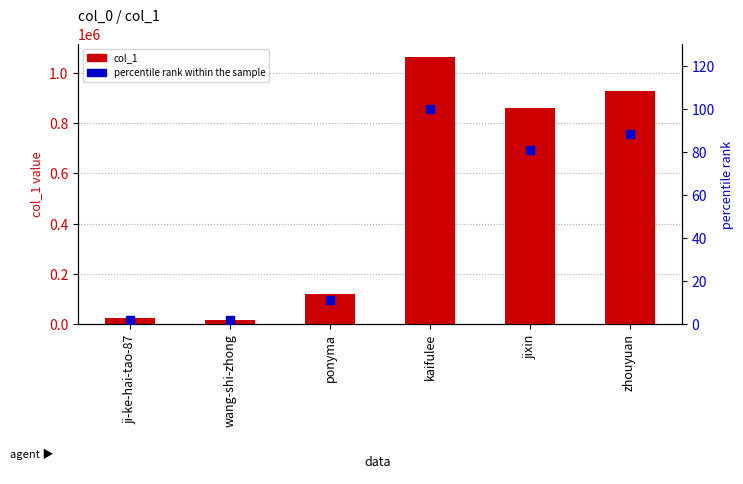

What are all the series names shown in the legend?

col_1, percentile rank within the sample